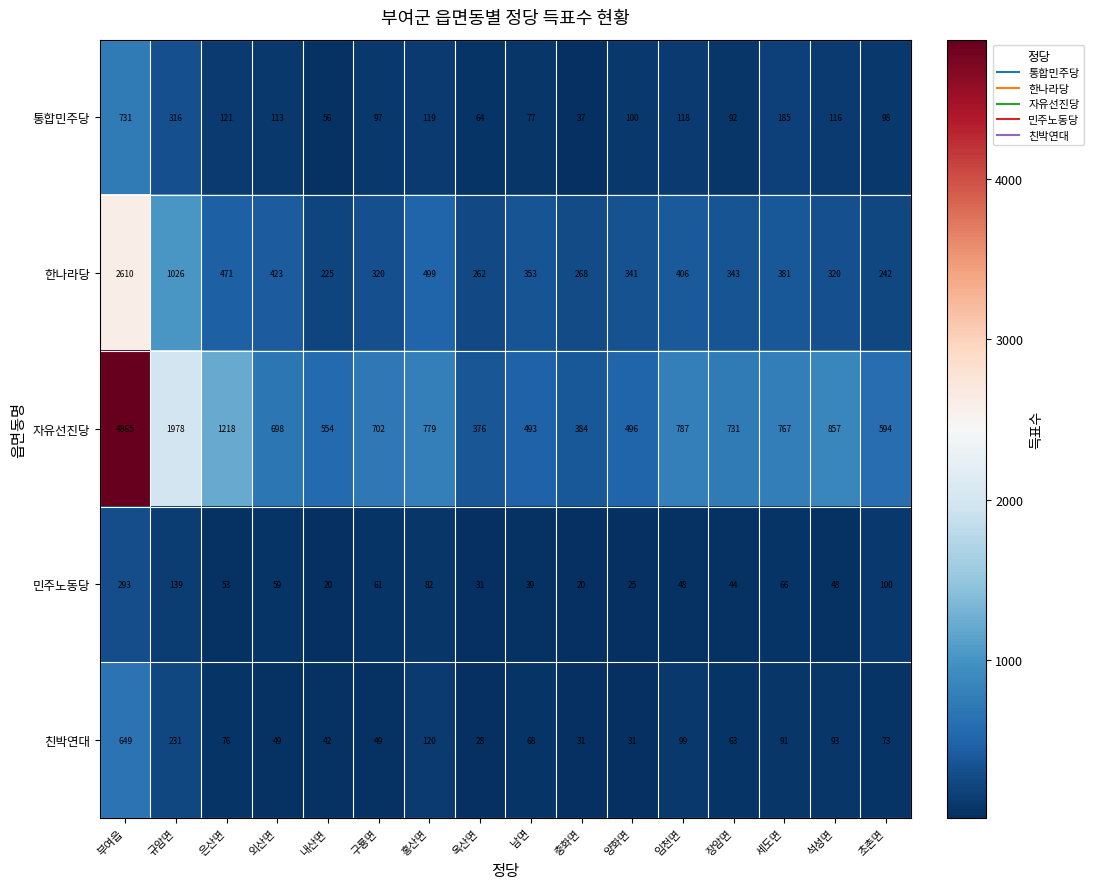

What is the difference between the 한나라당 values at 홍산면 and 구룡면?

179